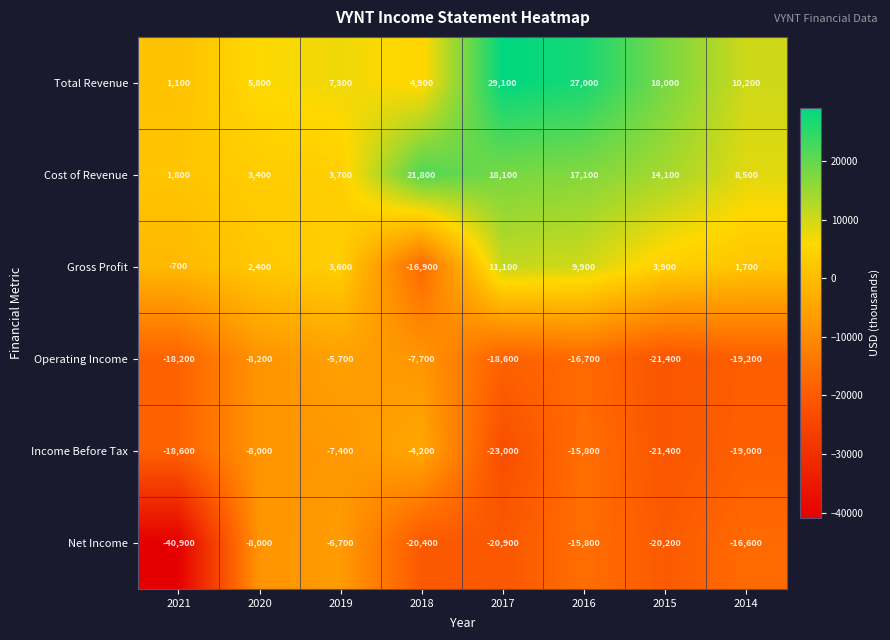

At 2018, list the series in order from smallest to largest.

Net Income, Gross Profit, Operating Income, Income Before Tax, Total Revenue, Cost of Revenue